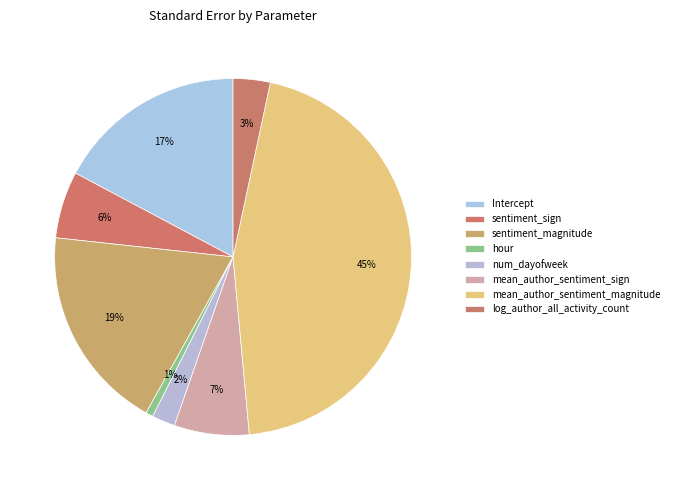

Count the number of slices in the pie.

8